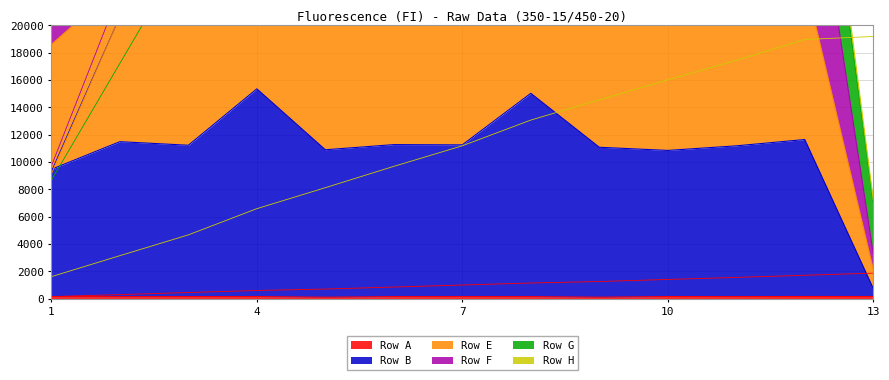

What is the sum of all Row B values?

141427